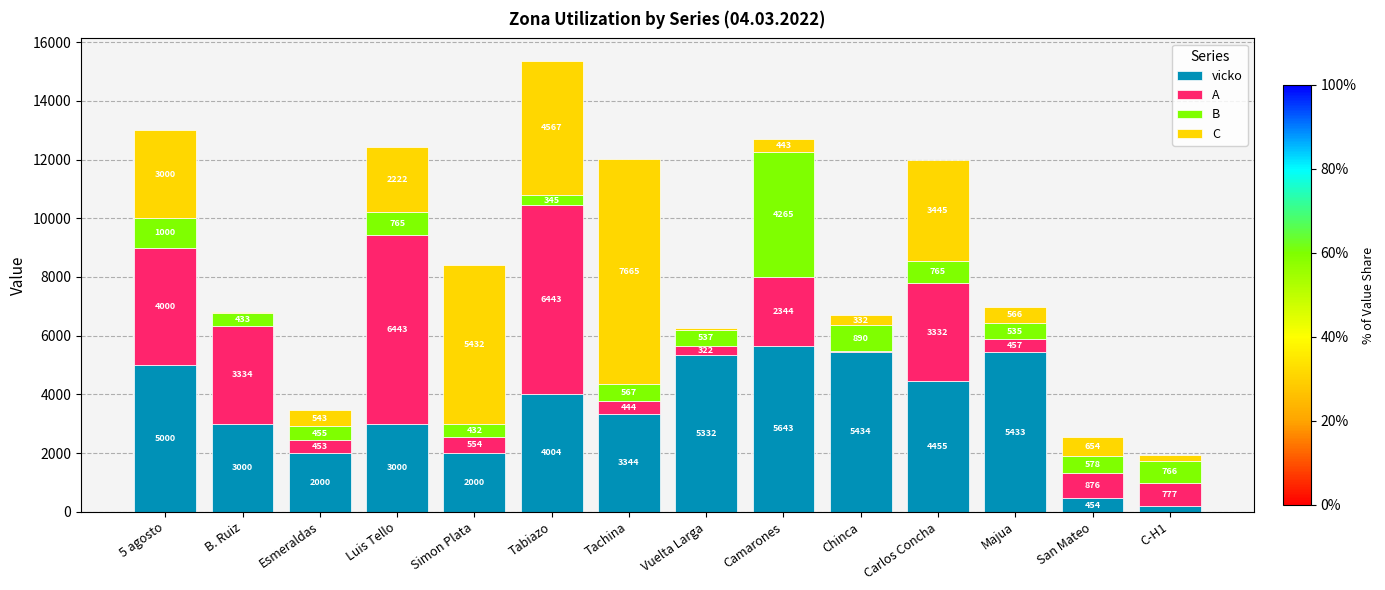

What value does the vicko series have at San Mateo, to the nearest 10?

450